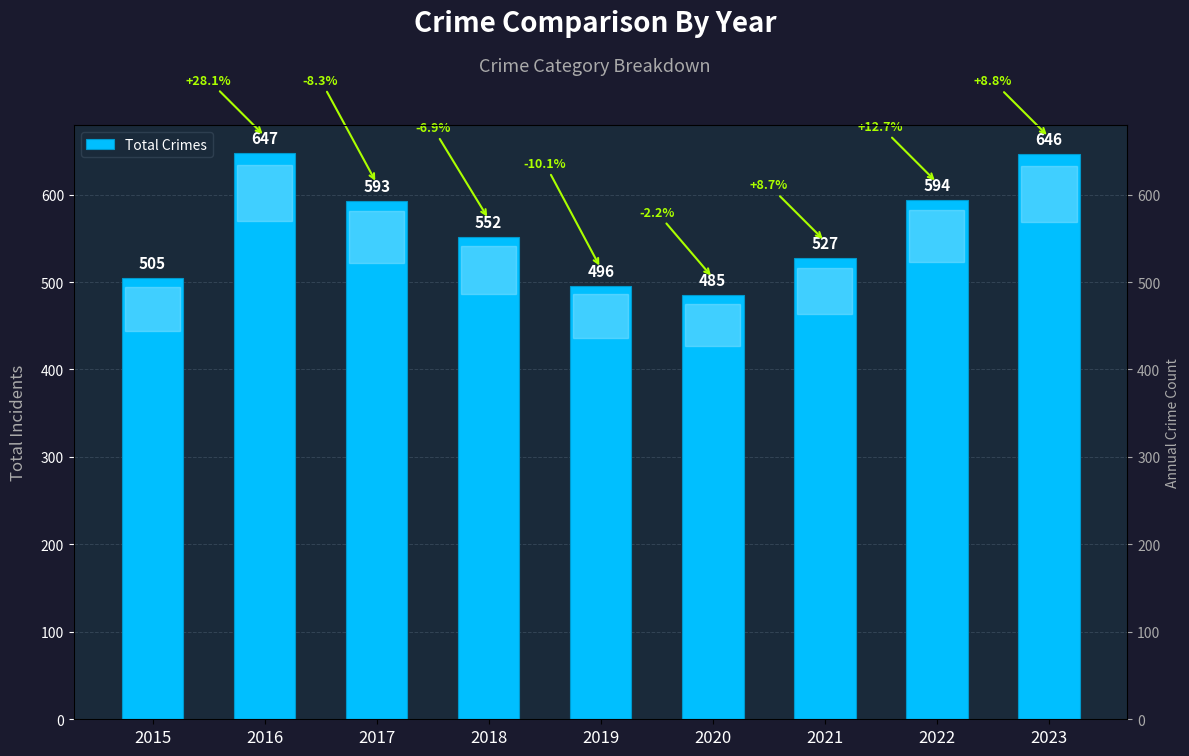

Reading right to left, list all the values displayed in this chart.

2023=646	2022=594	2021=527	2020=485	2019=496	2018=552	2017=593	2016=647	2015=505